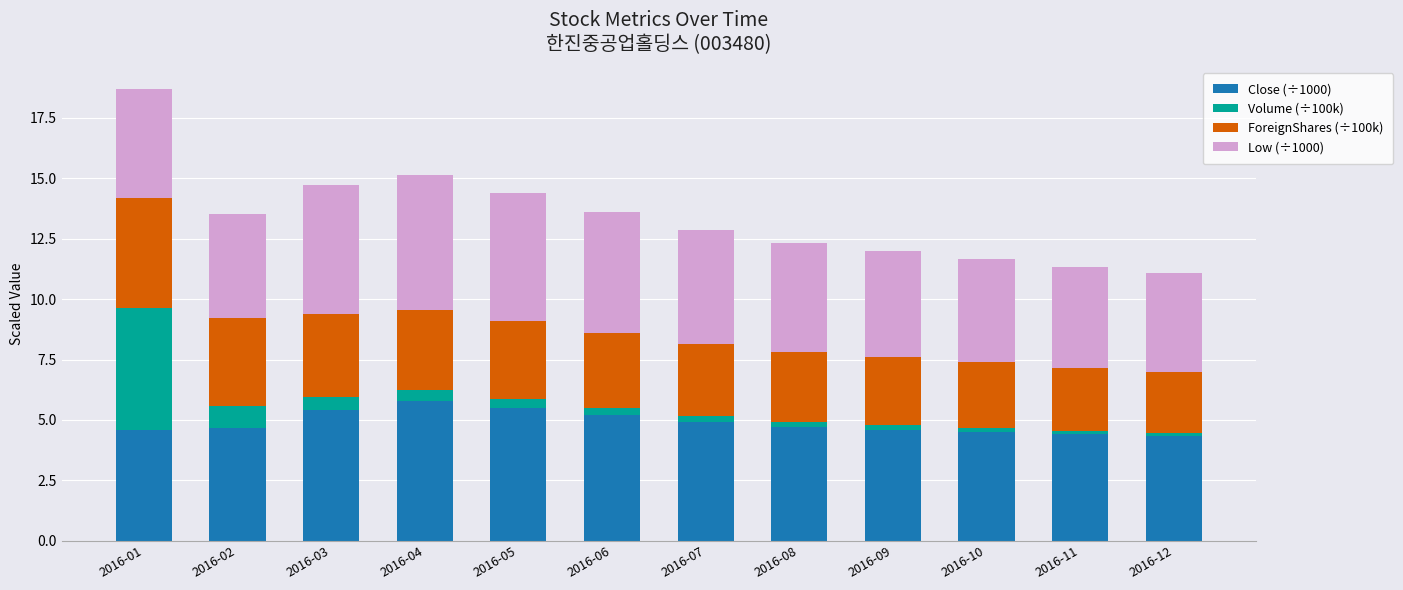

What is the average value of the Close (÷1000) series?

4.9